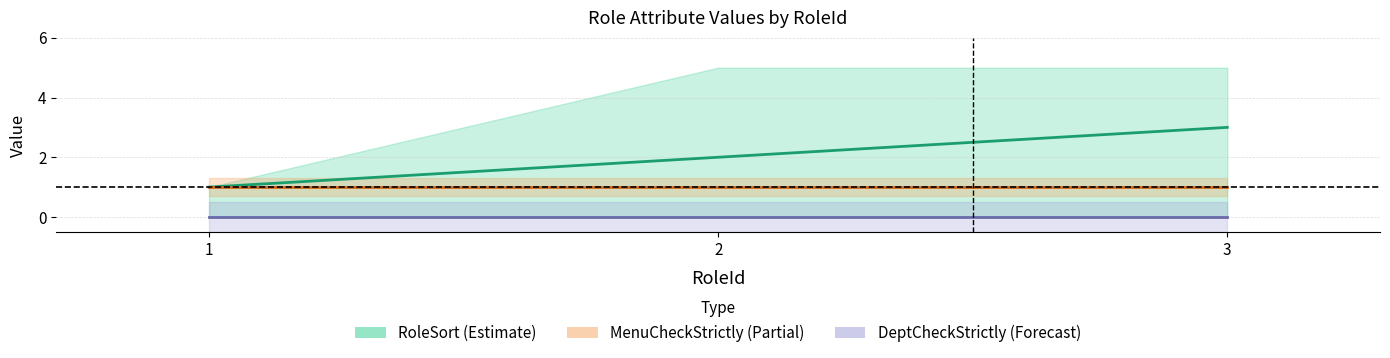

Rank the series by their average value, from highest to lowest.

RoleSort, MenuCheckStrictly, DeptCheckStrictly